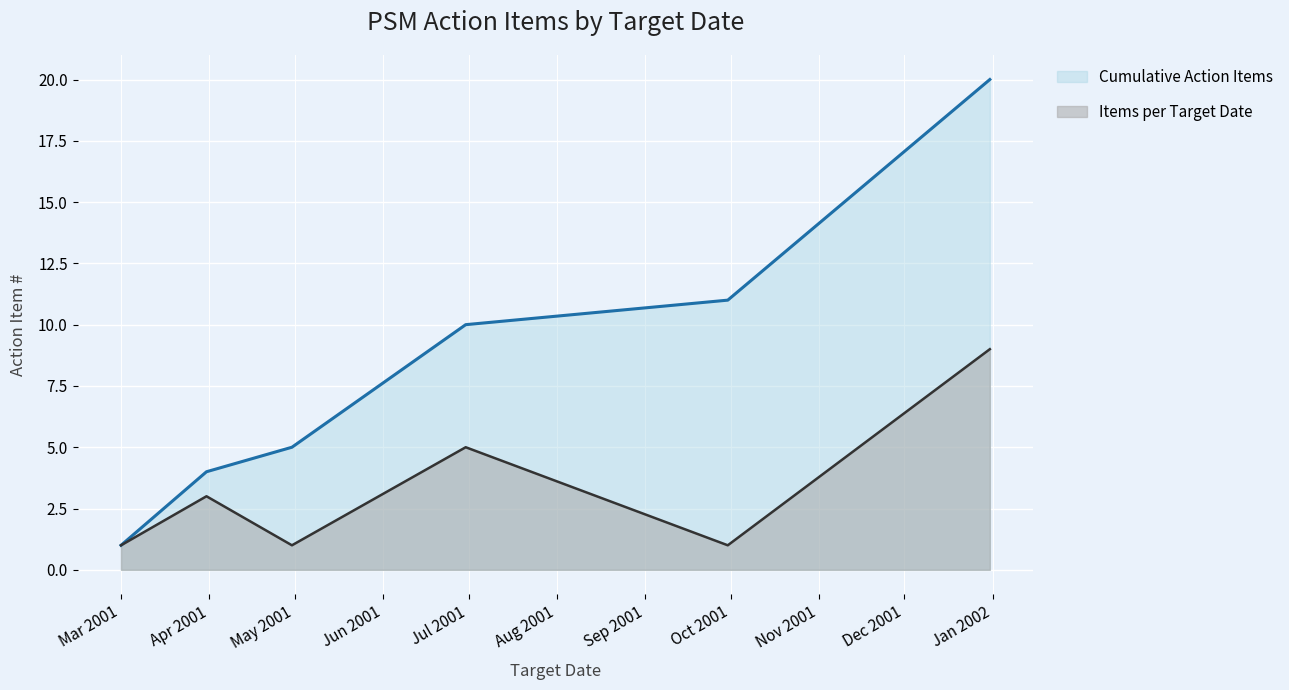

What is the highest value of the Cumulative Action Items series?

20